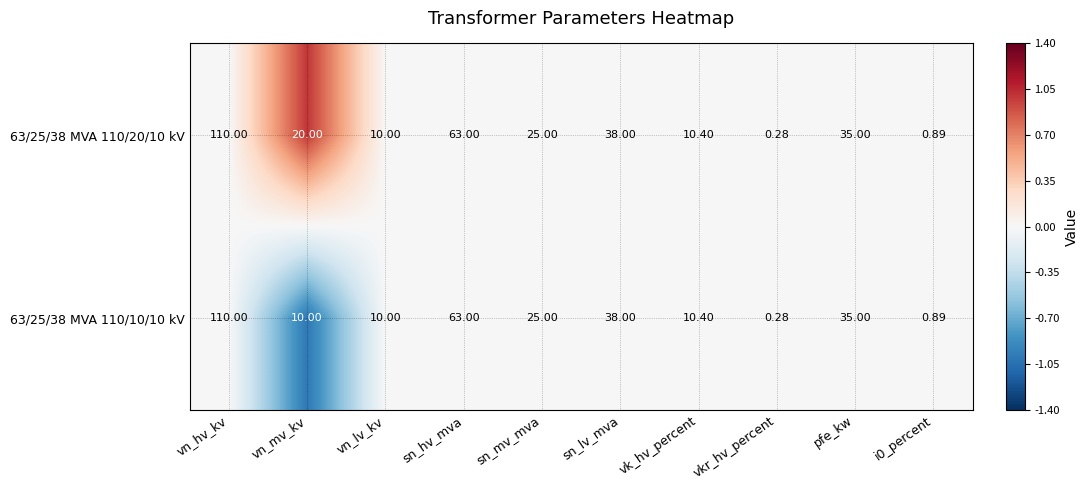

How many categories are shown in the chart?

10